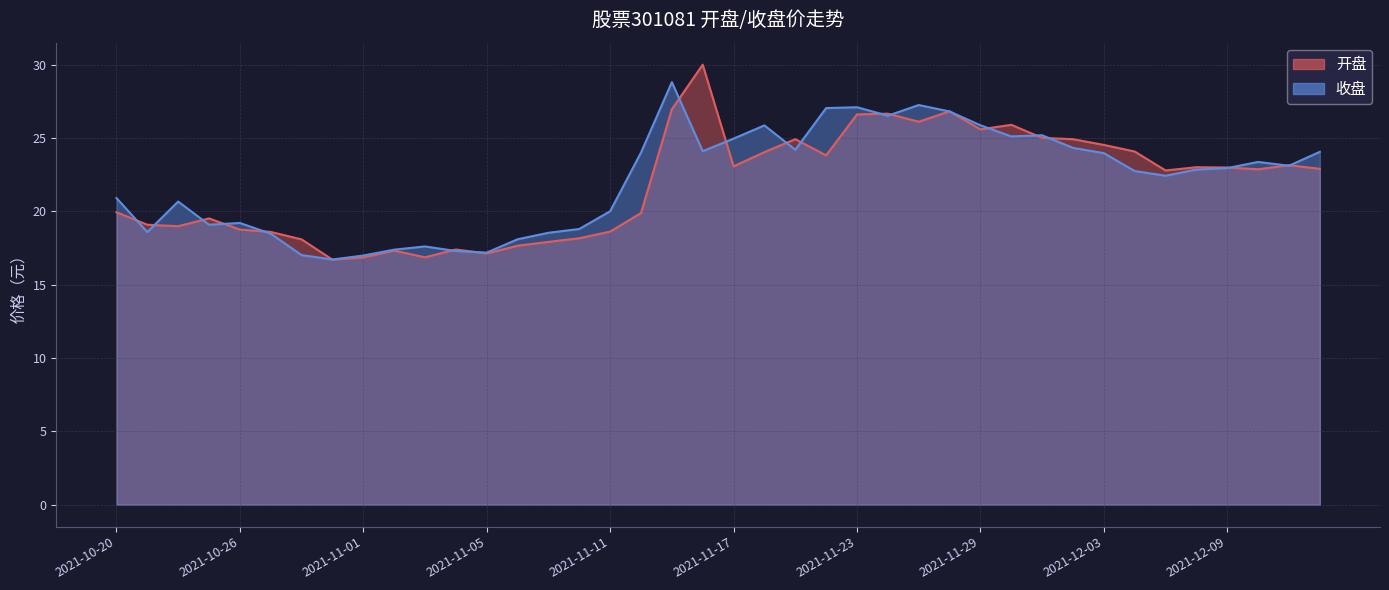

Is it true that 收盘 equals 11.0 at 2021-11-02?

False